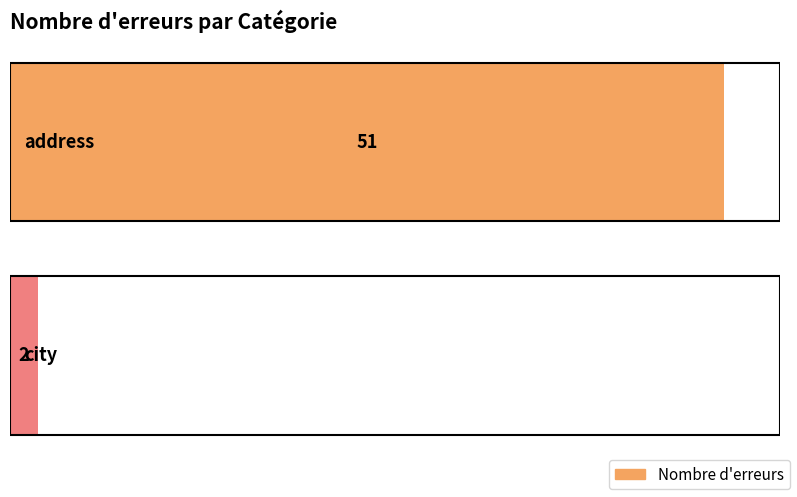

What is the change in value from address to city?

-49